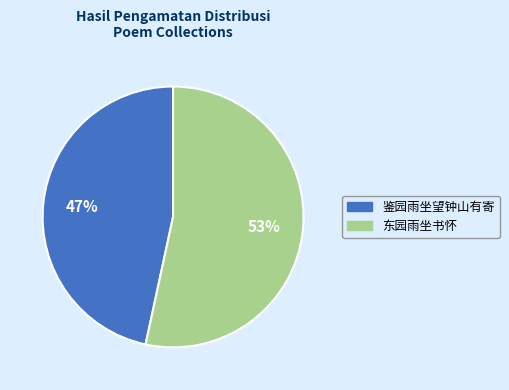

To the nearest percent, what is the combined percentage of 东园雨坐书怀 and 鉴园雨坐望钟山有寄?

100%